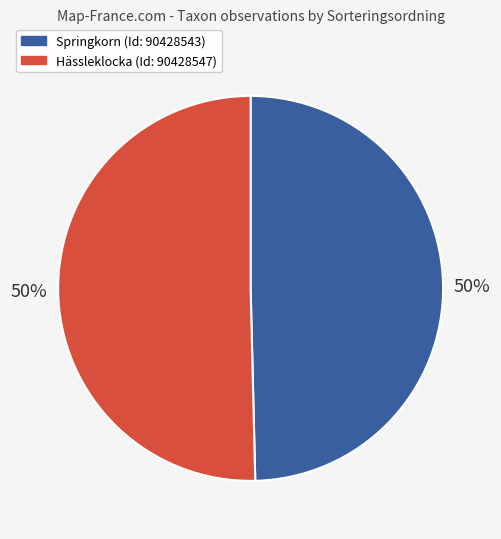

What is the ratio of the value at Springkorn (Id: 90428543) to the value at Hässleklocka (Id: 90428547)?

1.0